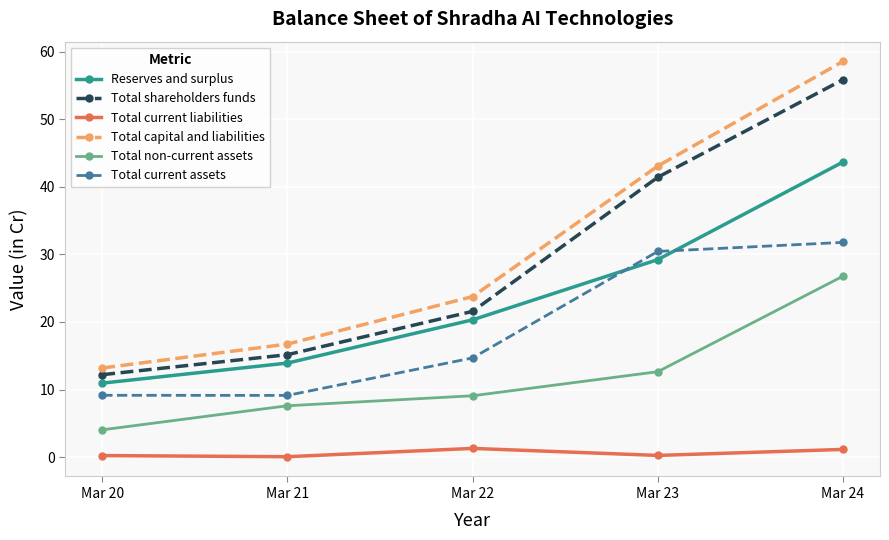

At which label is Total capital and liabilities closest to 35?

Mar 23